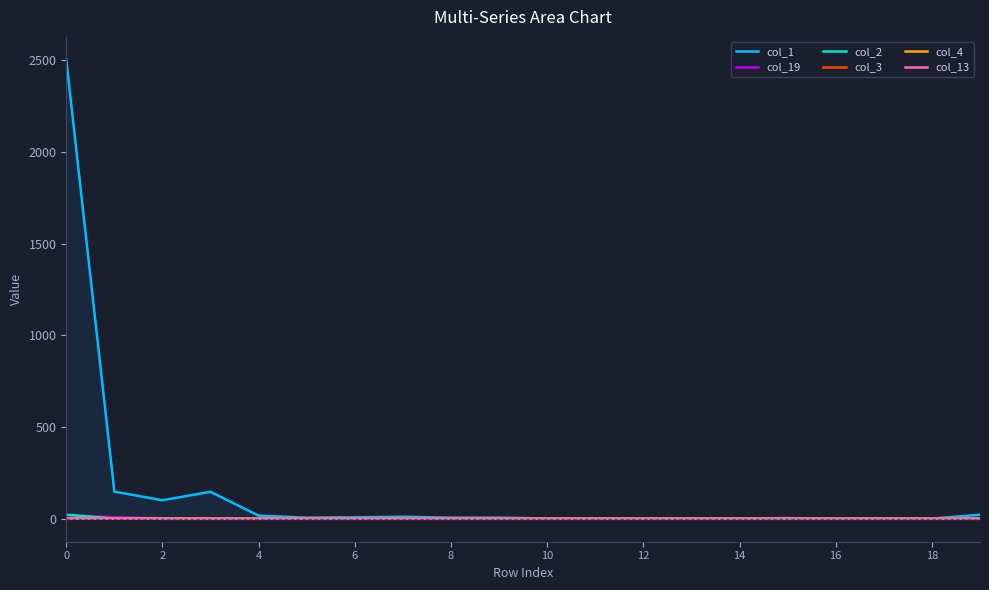

The col_1 series shows 2501 at 0. True or false?

True